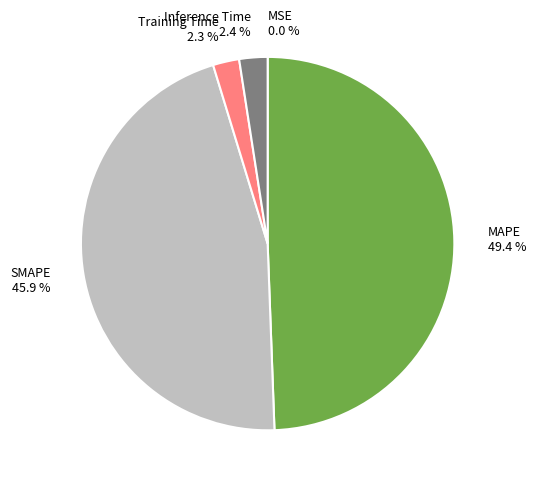

True or false: SMAPE accounts for 58% of the total.

False